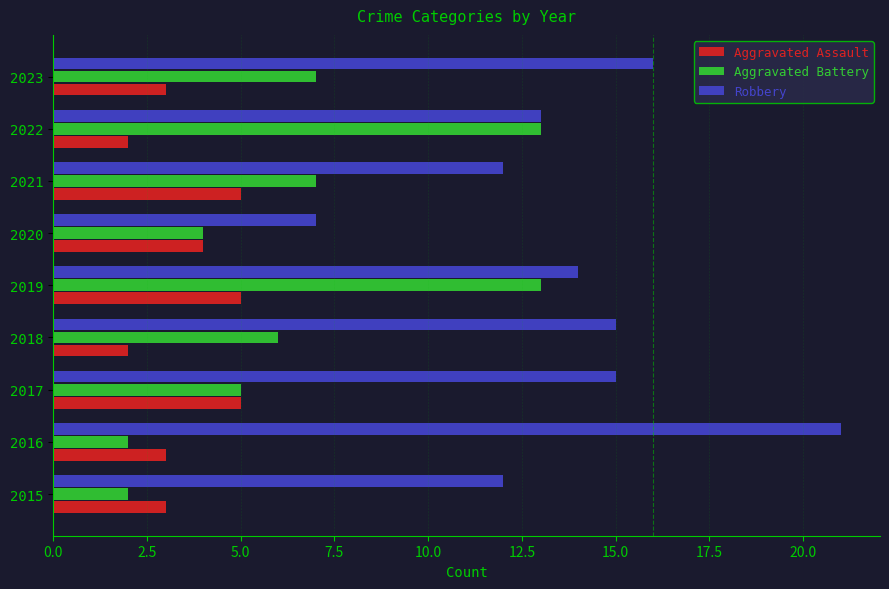

What is the maximum value for Aggravated Assault?

5